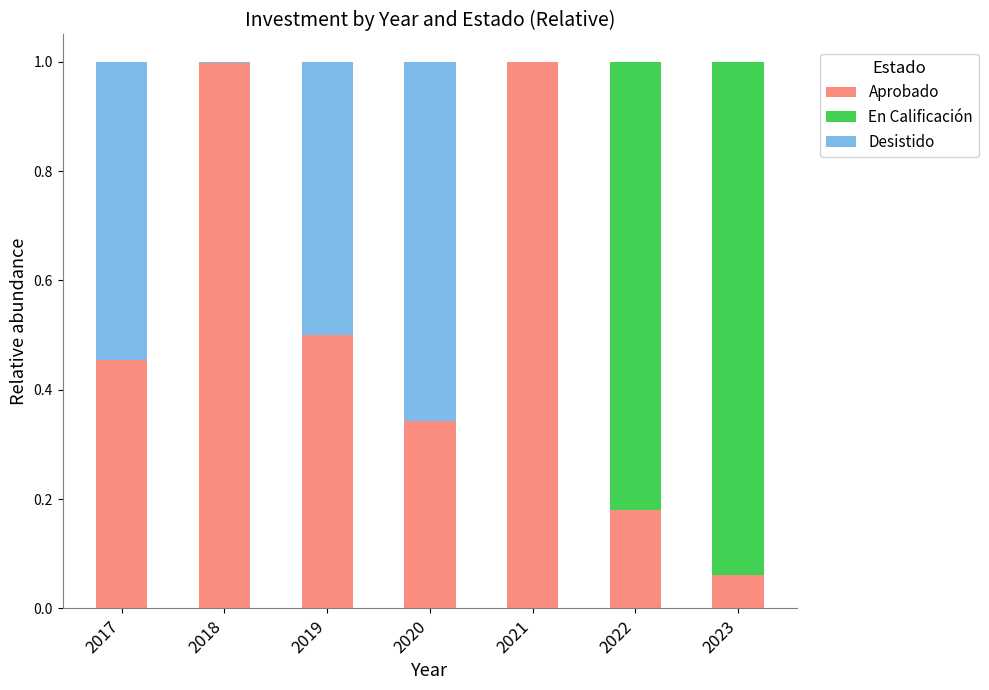

Is it true that Aprobado equals 0.5 at 2019?

True